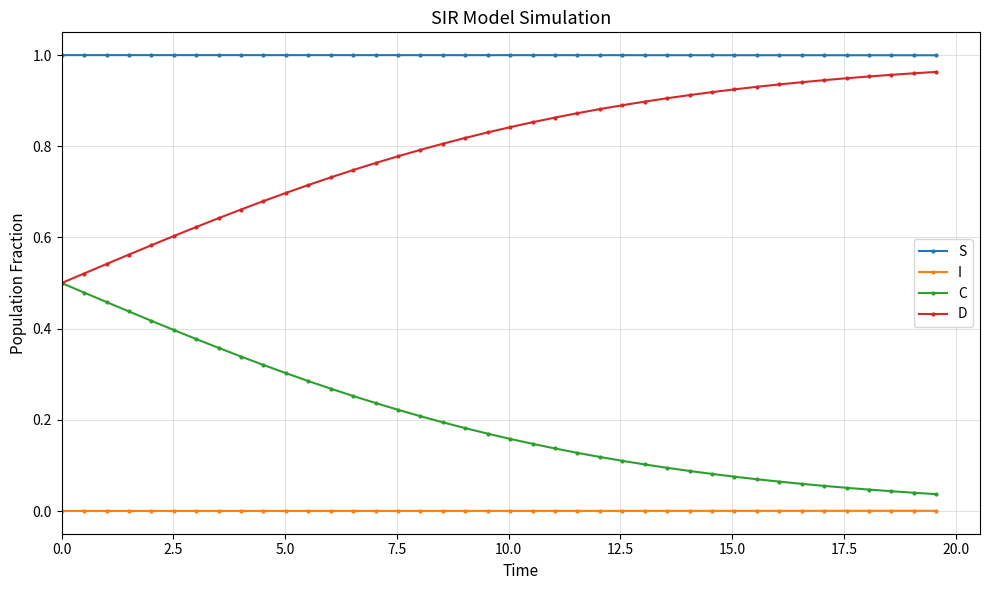

Rank the series by their average value, from highest to lowest.

S, D, C, I